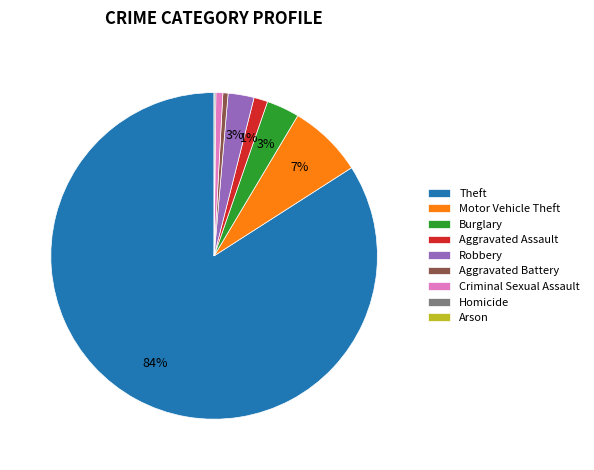

To the nearest percent, what percentage of the pie is Aggravated Assault?

1%